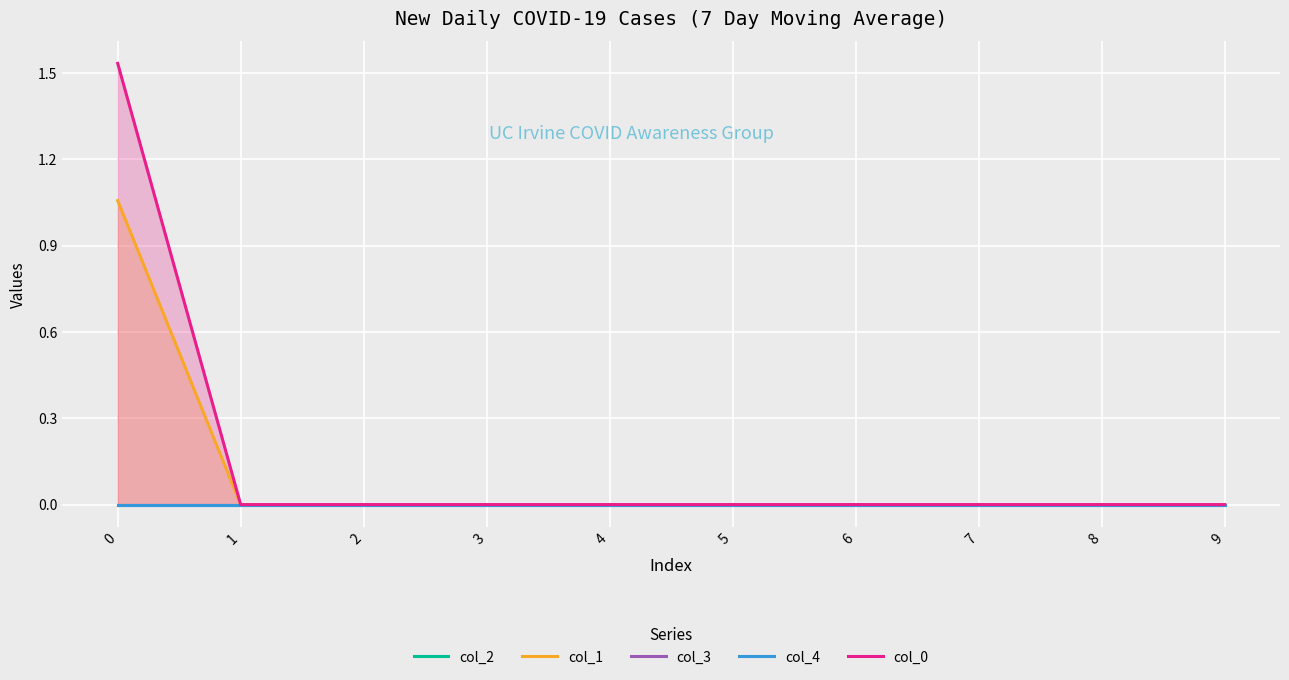

Which series has the largest total across all categories?

col_0